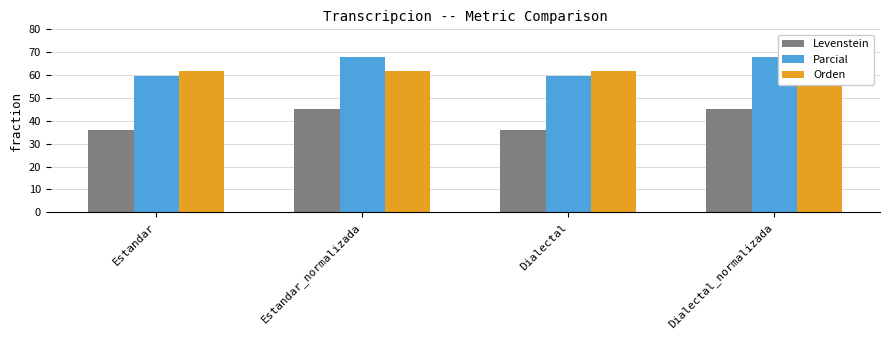

What is the difference between the highest and lowest values at Estandar_normalizada?

22.5